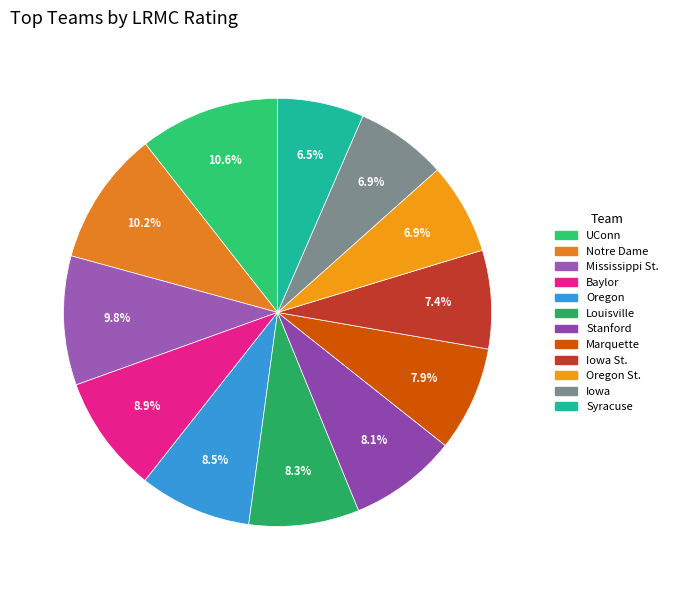

What is the smallest slice in the pie chart?

Syracuse